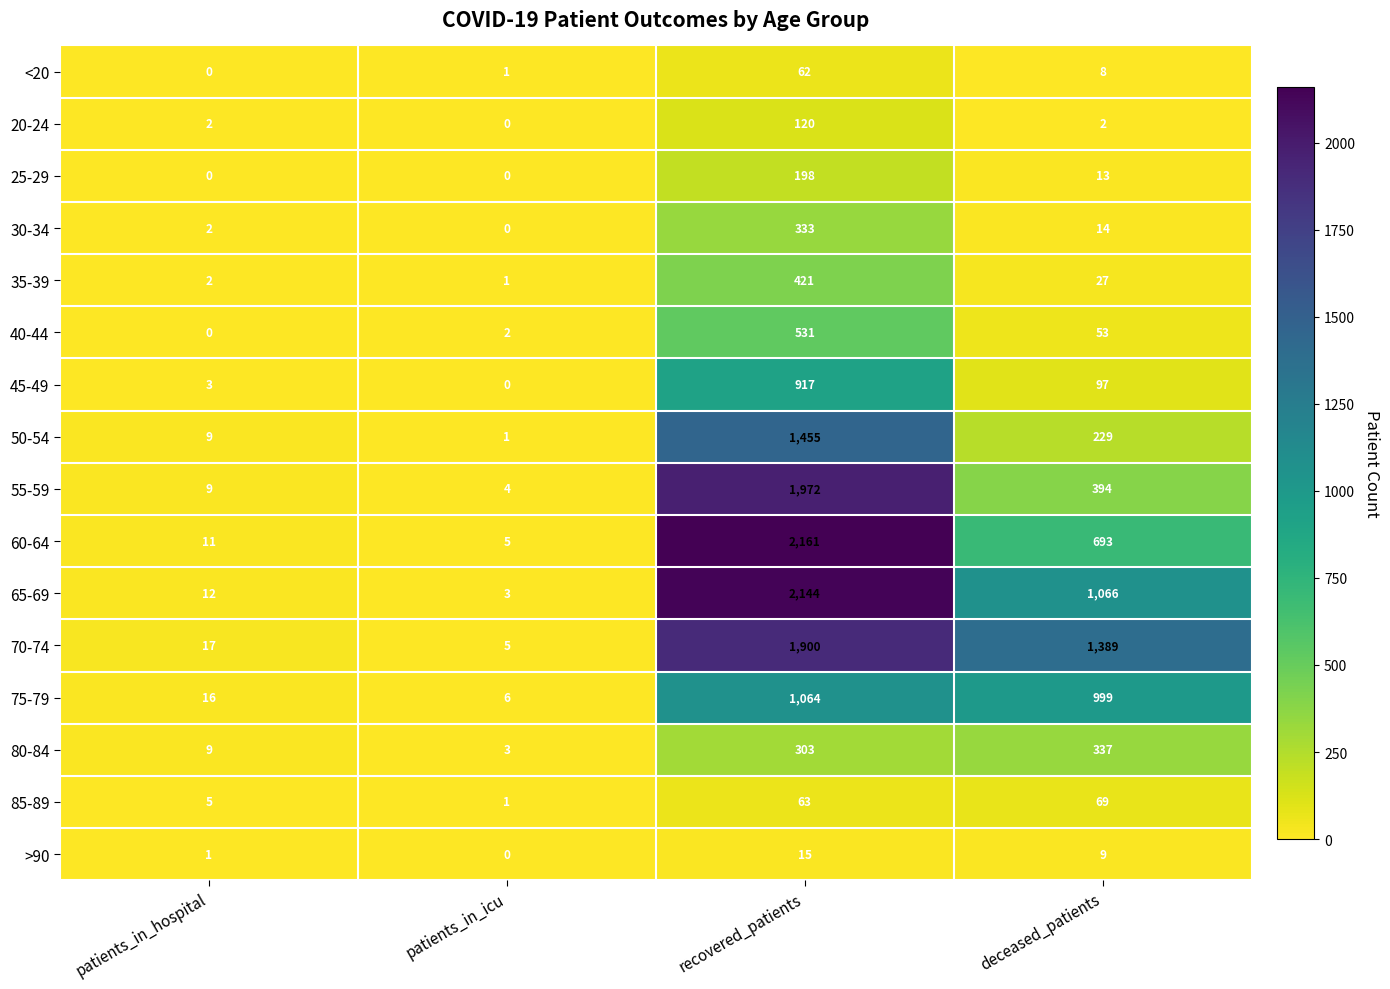

True or false: <20 has a value of 2 at patients_in_icu.

False